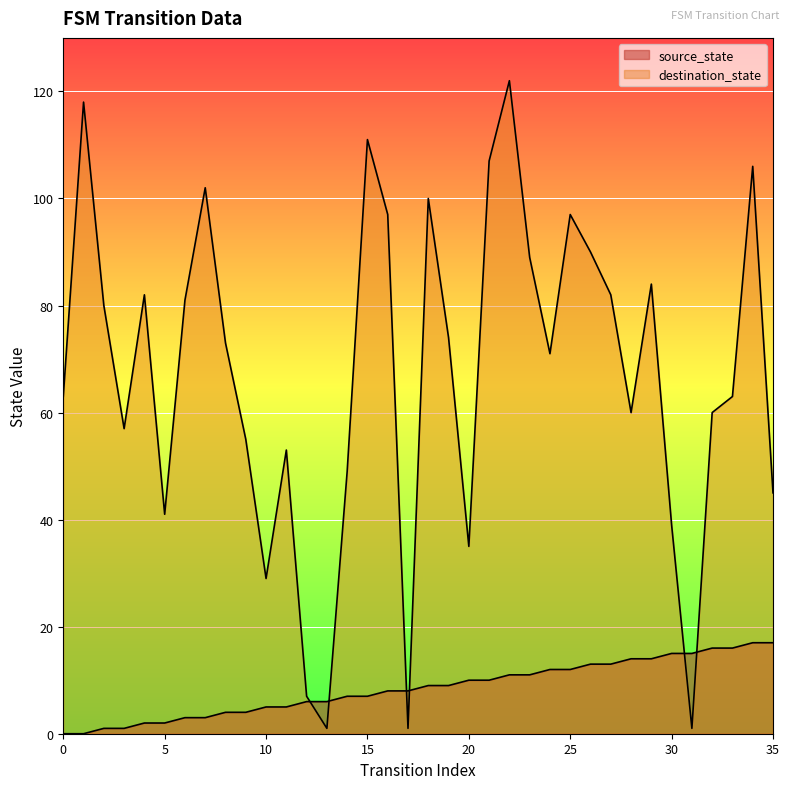

Is it true that source_state equals 20 at 31?

False